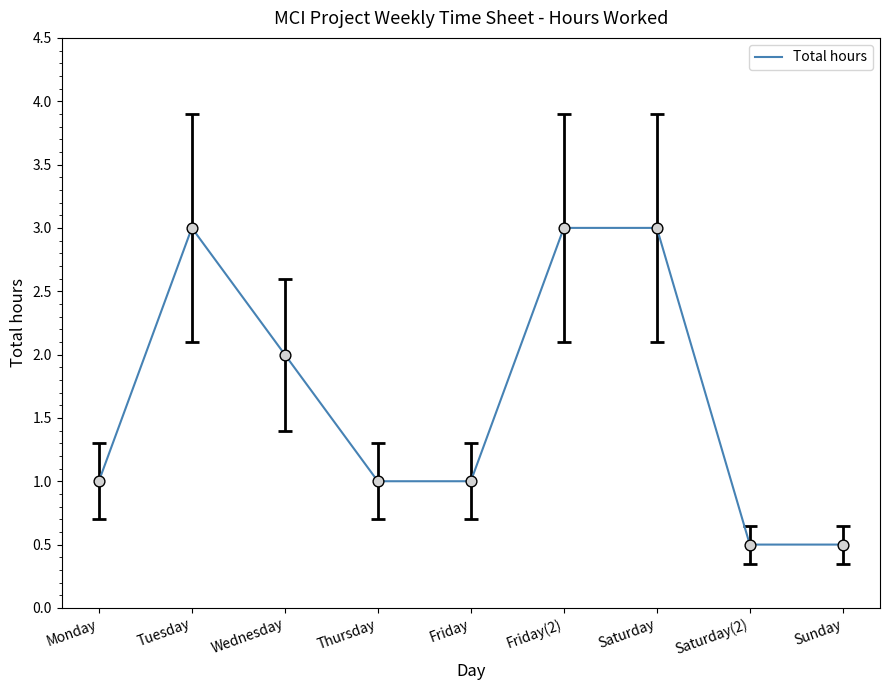

Approximately how many times larger is the value at Friday(2) compared to Thursday?

3.0